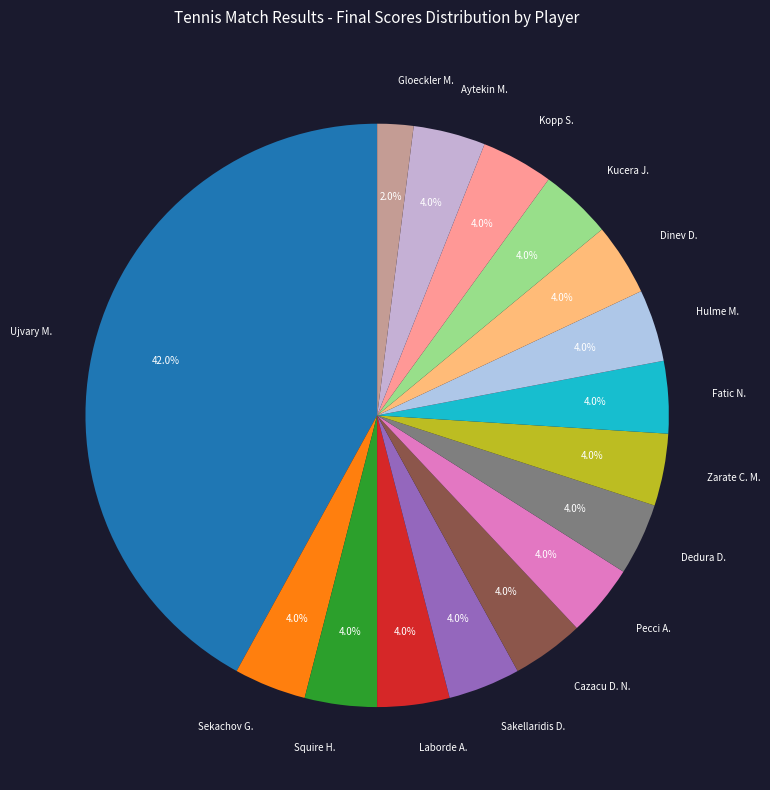

Is there a majority slice in this chart?

No